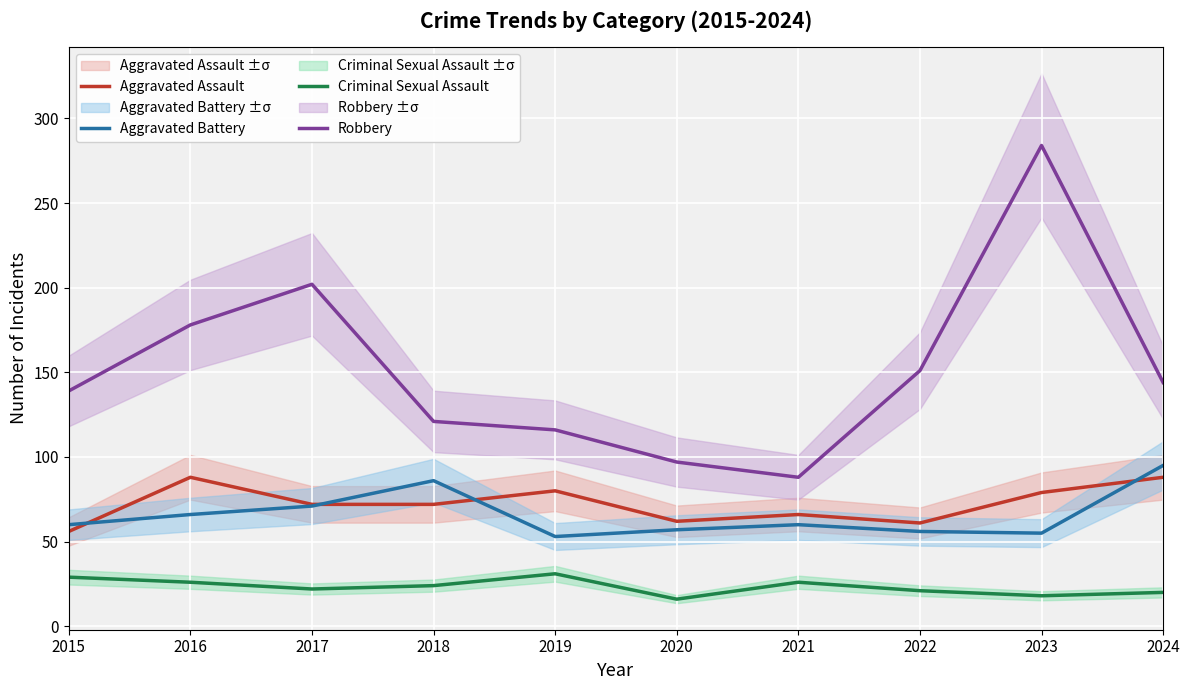

At how many categories does at least one series exceed 39?

10